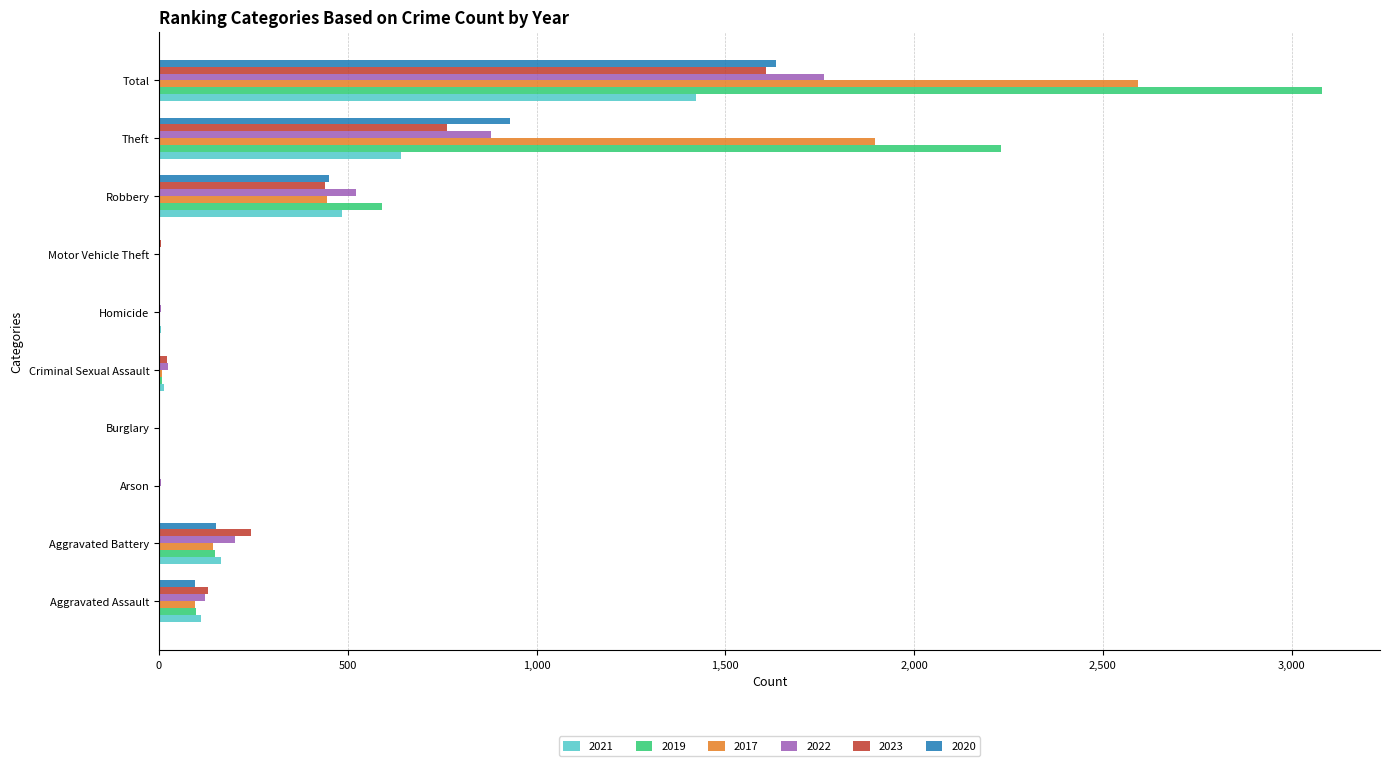

What is the sum of the 2019 values at Criminal Sexual Assault and Total?

3088